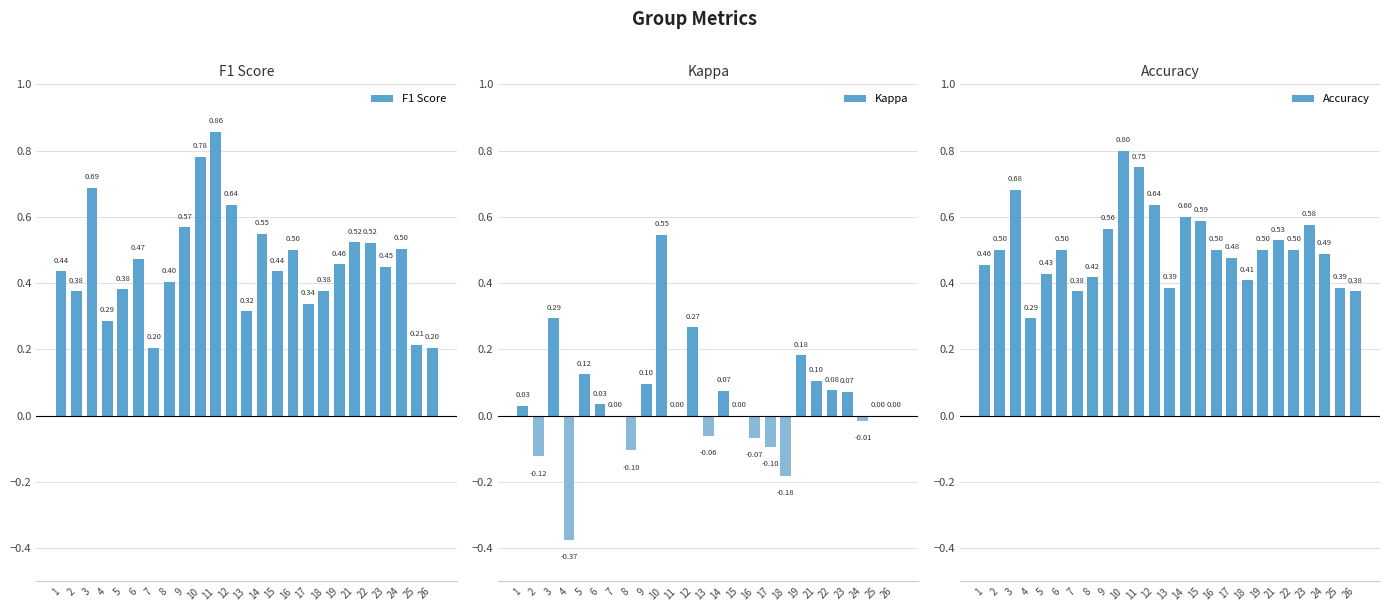

At which category does the chart reach its minimum across all series?

4